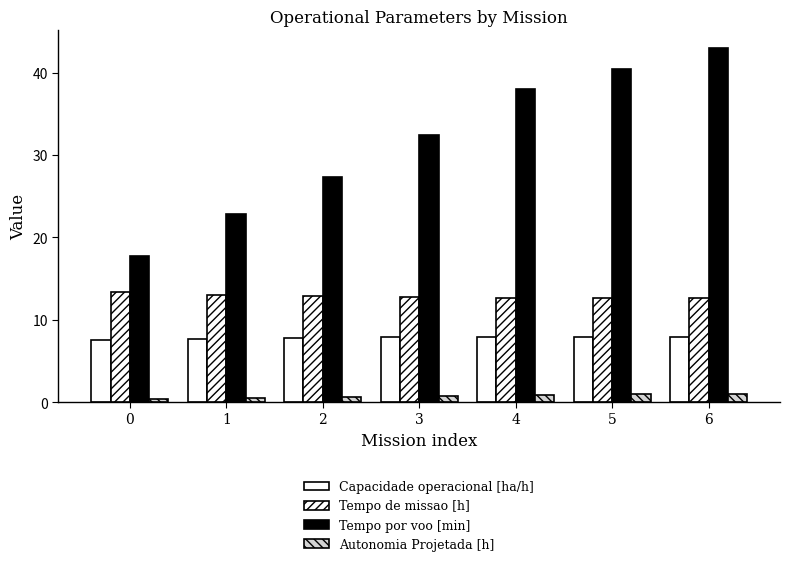

Between 3 and 0, which is larger?

3